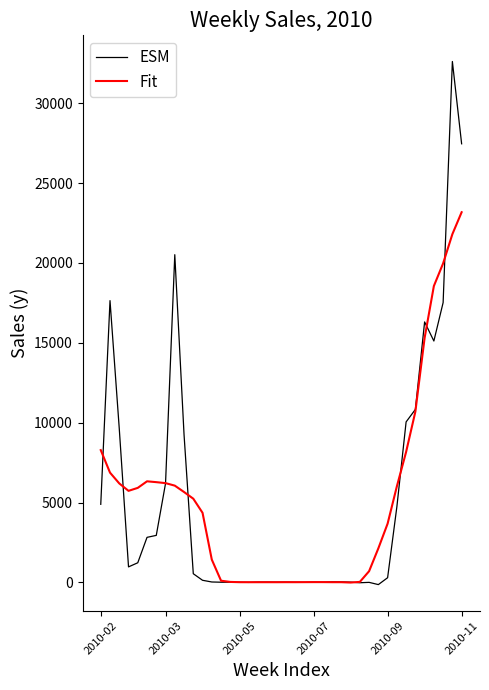

What is the greatest value displayed?

32617.4